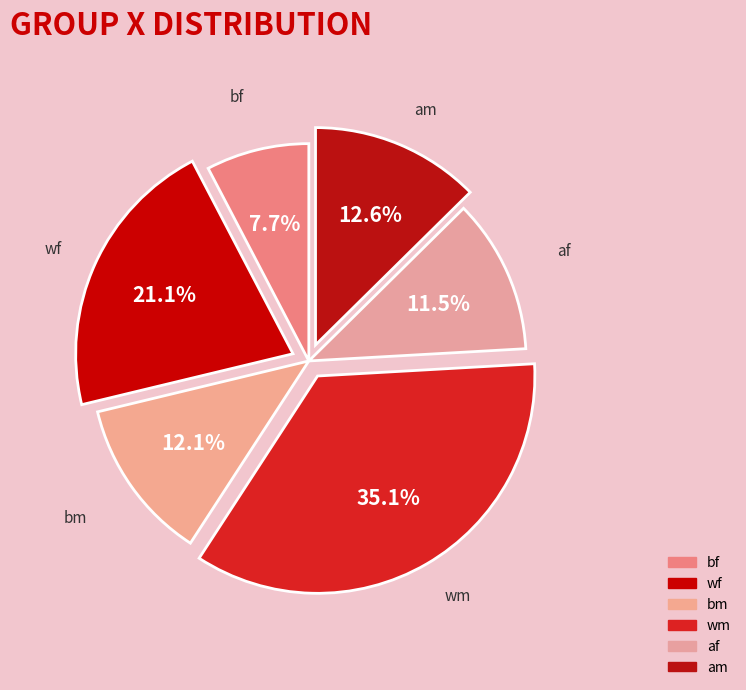

How many segments does this pie chart have?

6